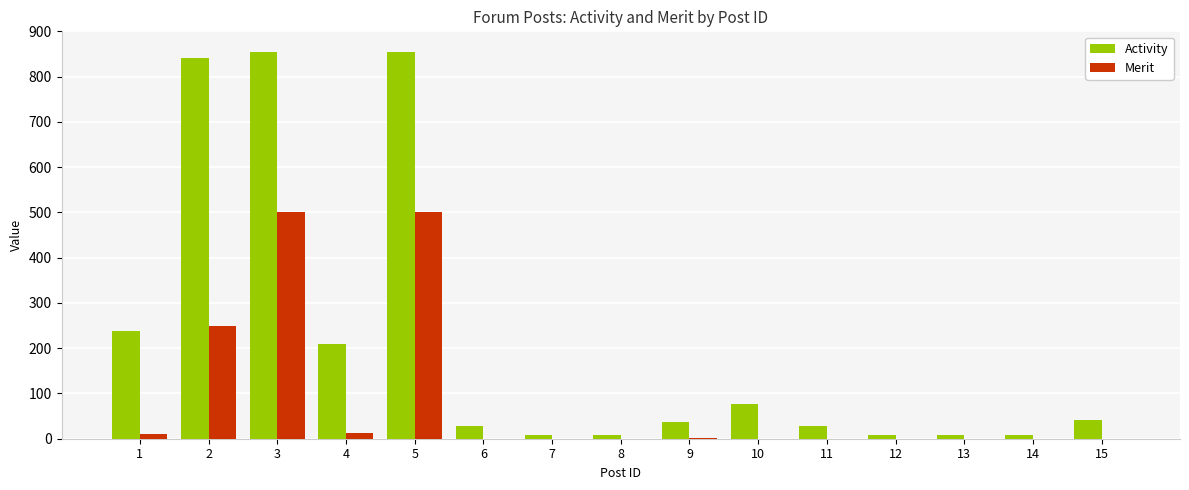

Which series changed the most between 4 and 12?

Activity